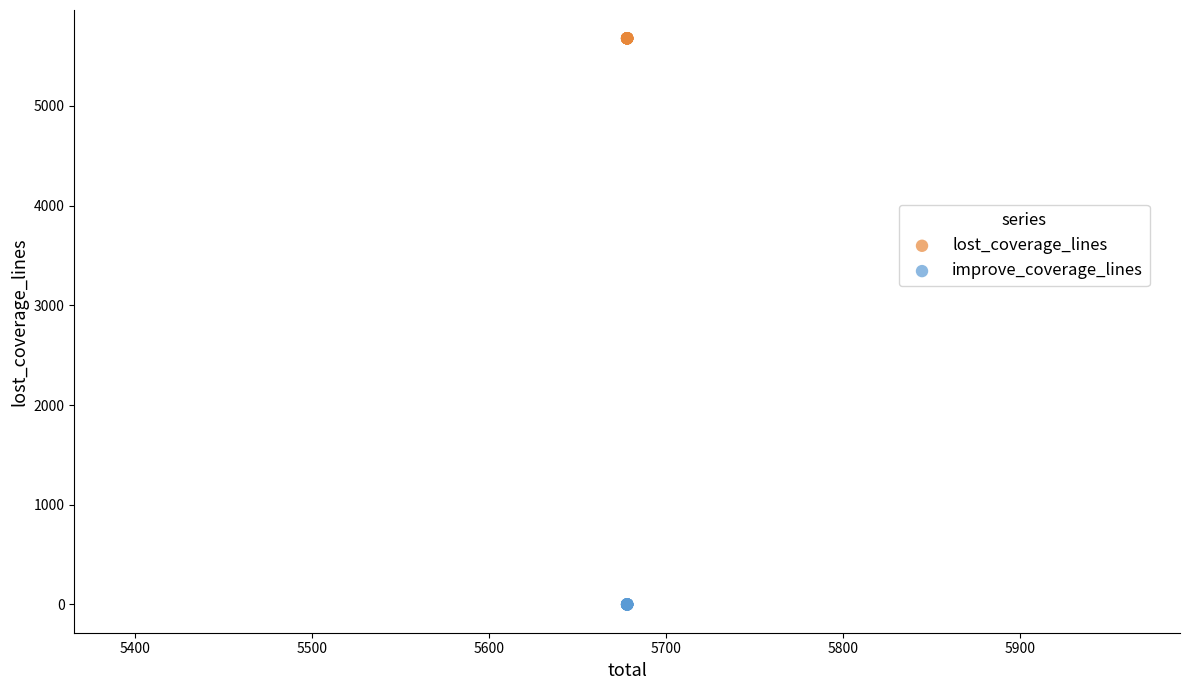

Which series reaches the minimum Y coordinate?

improve_coverage_lines